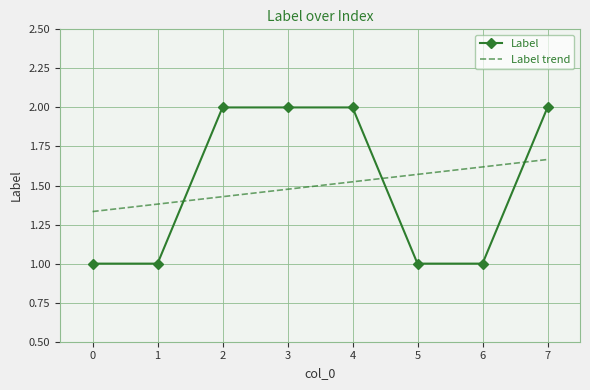

True or false: Label trend and Label cross at least once.

True